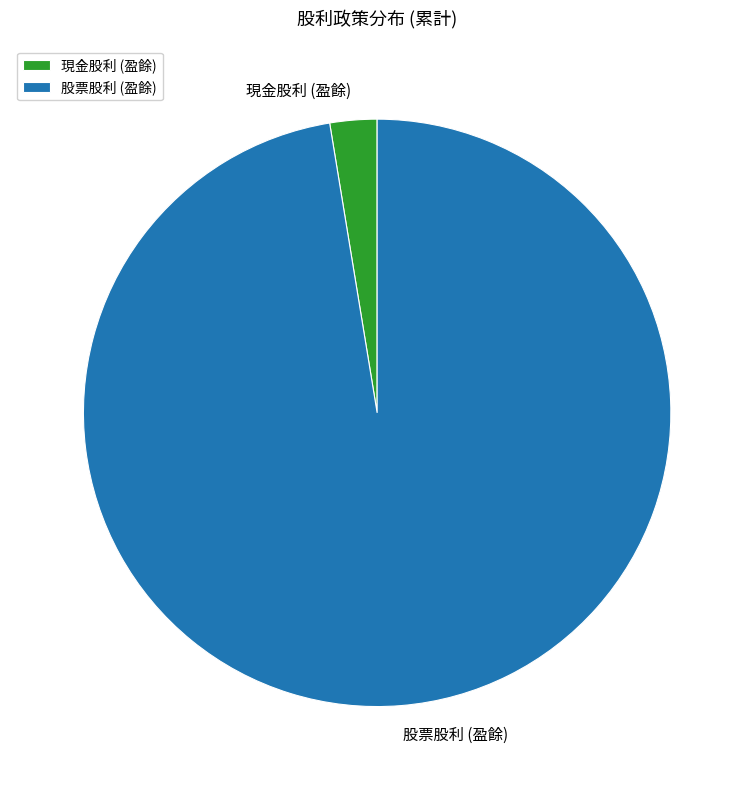

Is 股票股利 (盈餘) the majority of the pie?

Yes